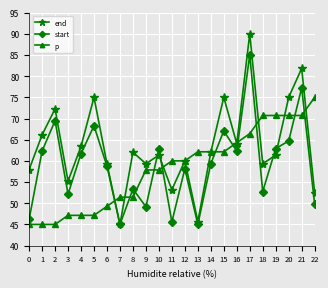

True or false: p and start intersect in this chart.

True